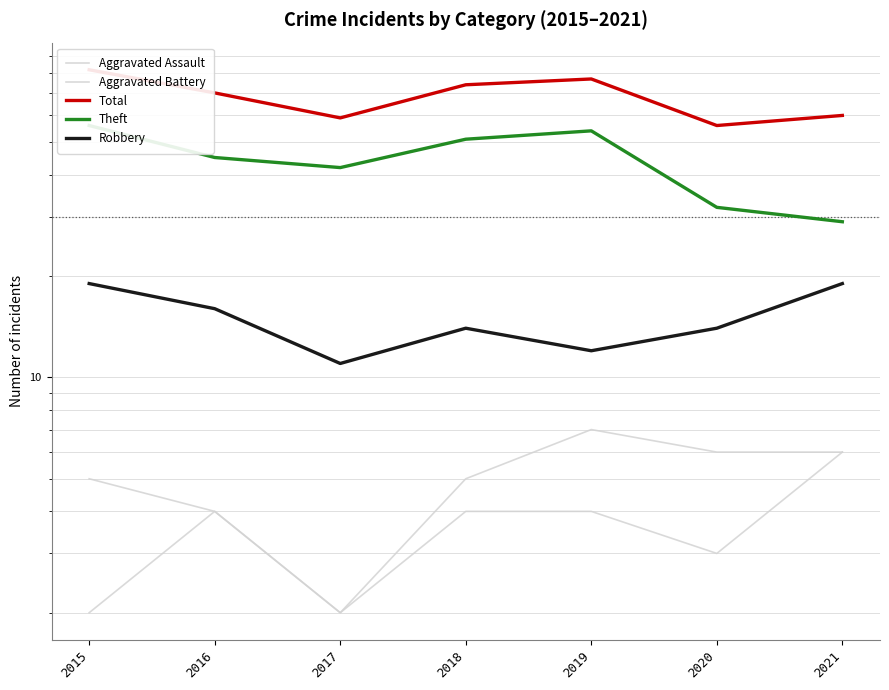

In Aggravated Battery, how many points are higher than both neighbors (excluding endpoints)?

1